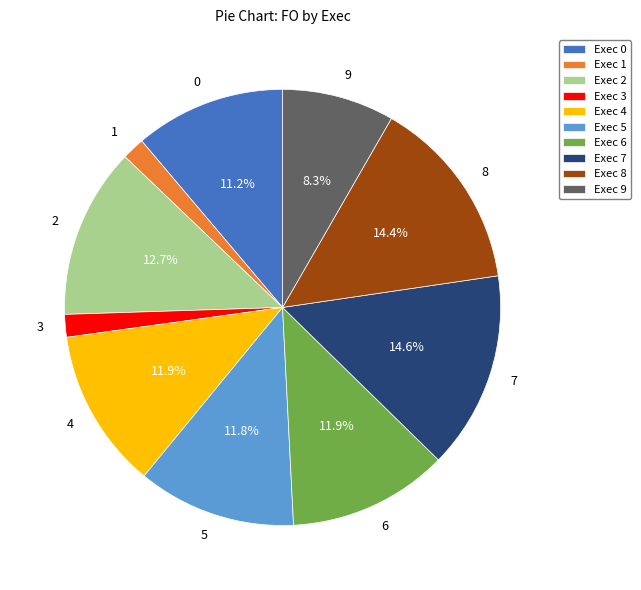

What is the ratio of the value at 7 to the value at 0?

1.3